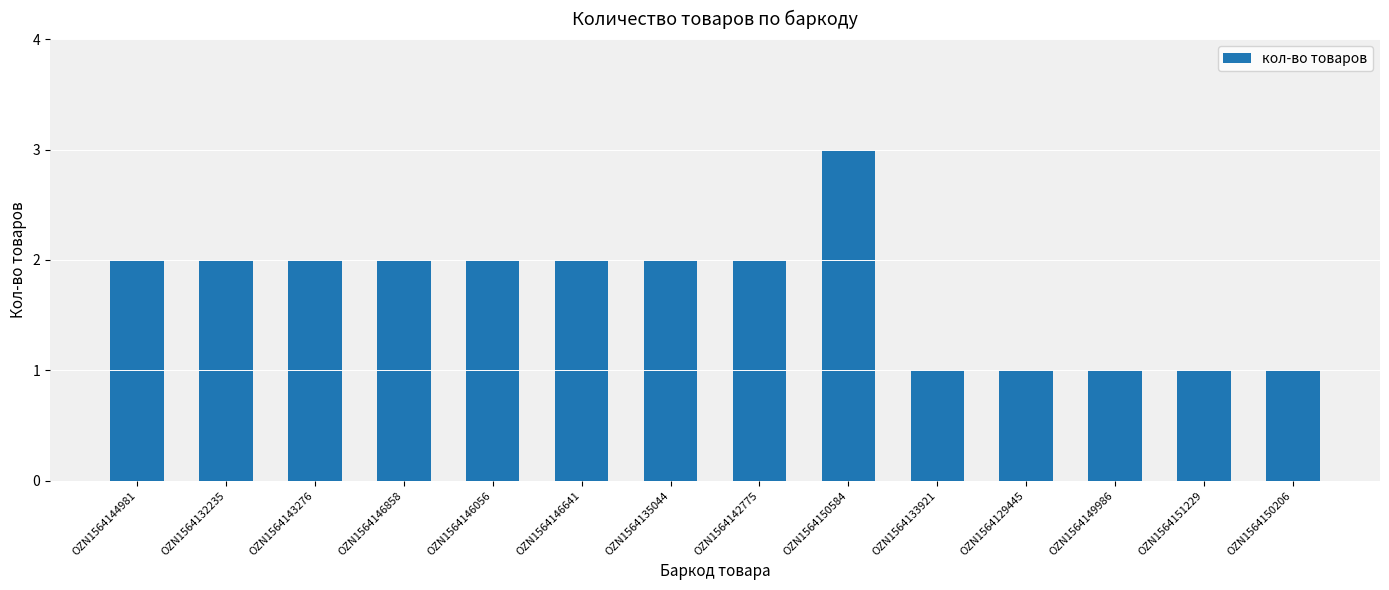

Which has a higher value, OZN1564129445 or OZN1564146641?

OZN1564146641